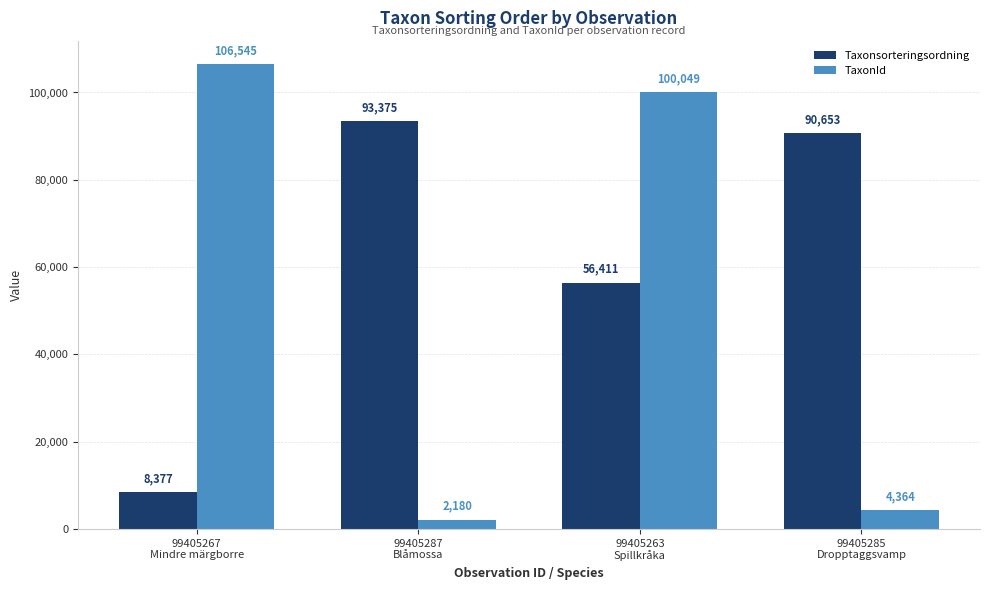

What is the average value of the Taxonsorteringsordning series?

62204